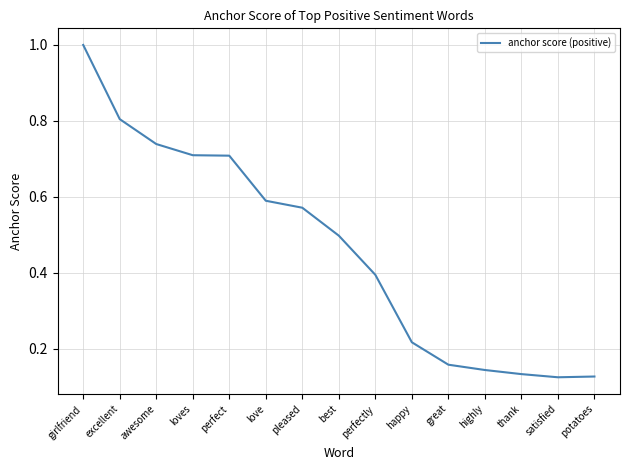

How many series are shown in this chart?

1